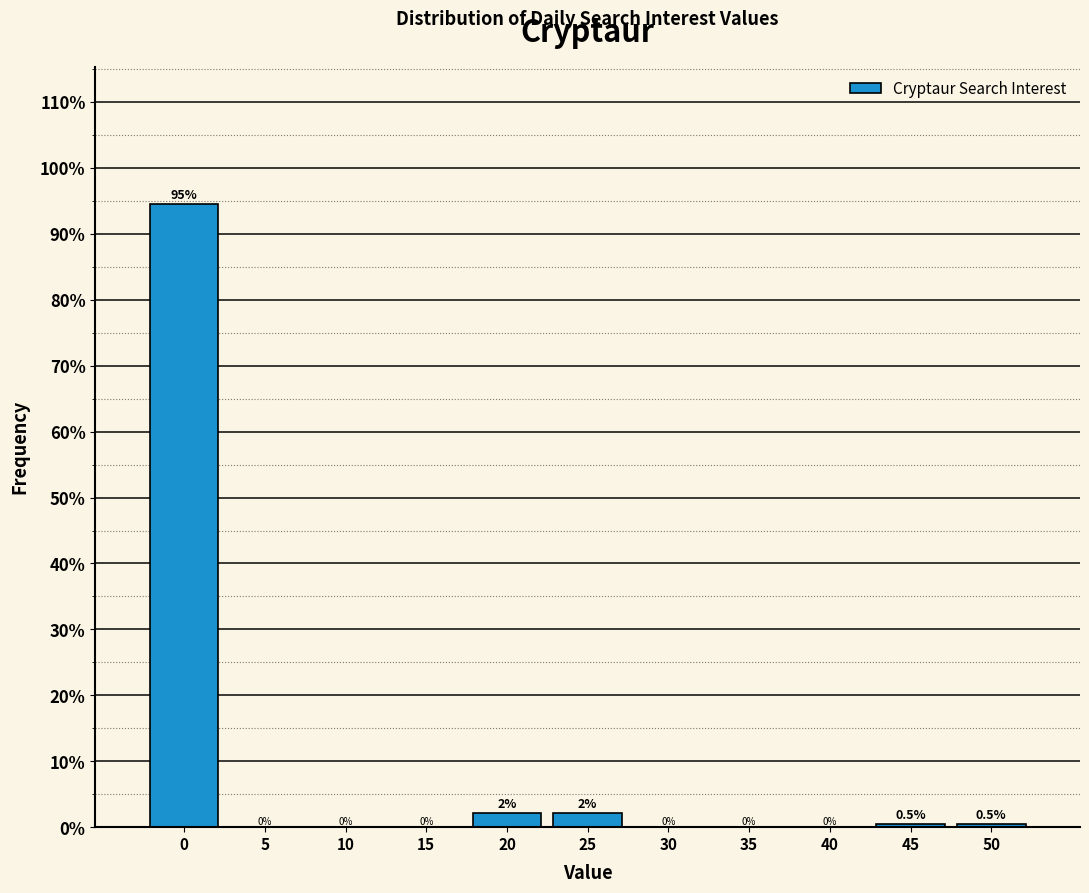

What is the greatest value displayed?

94.6